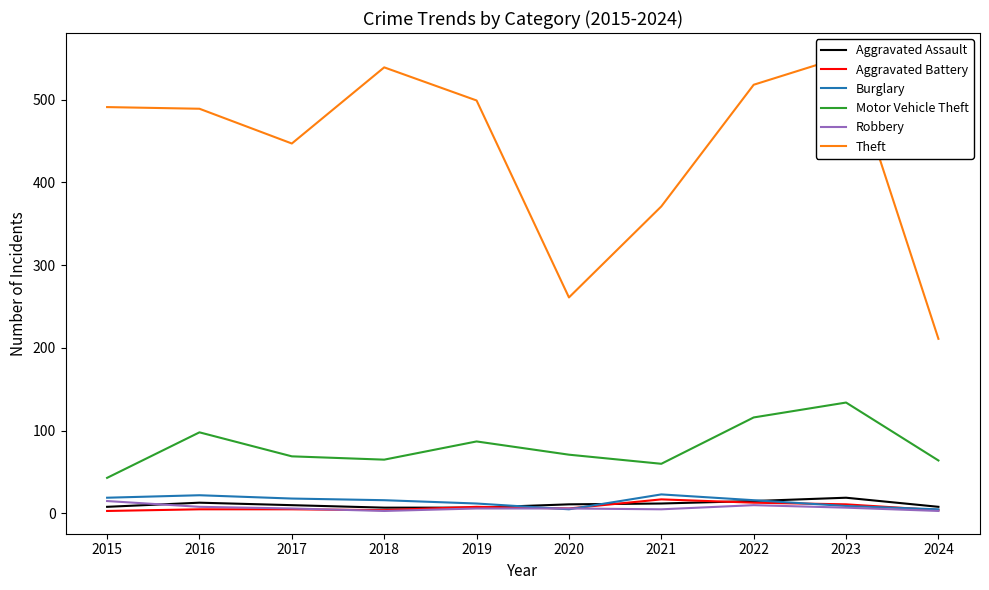

How many data points does each series have?

10